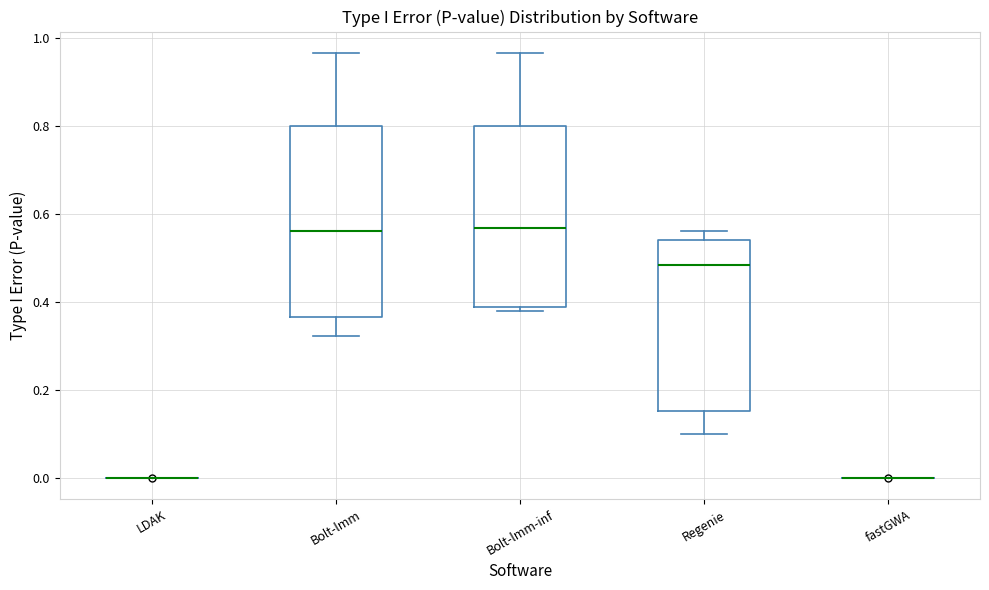

Which box is the tallest, from its lower edge to its upper edge?

Bolt-lmm